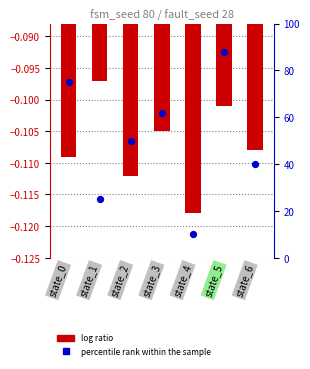

Is the value of log ratio at state_5 greater than the value of percentile rank within the sample at state_5?

No